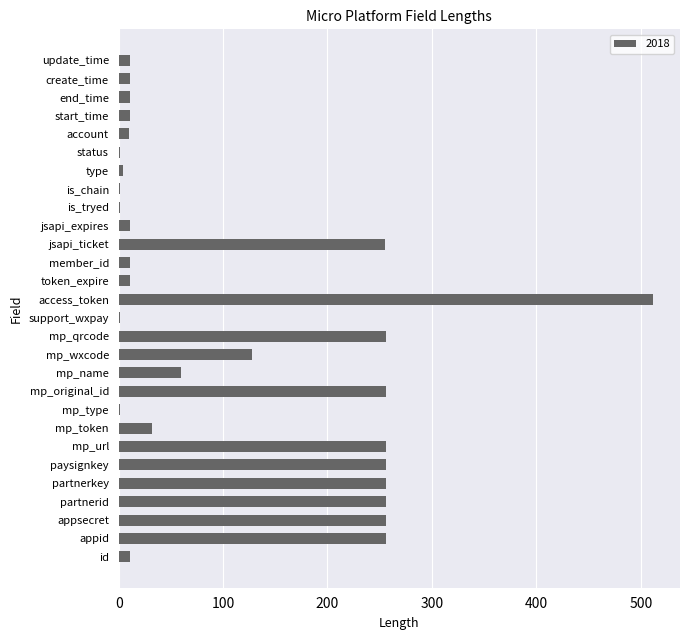

Between mp_url and account, which is larger?

mp_url